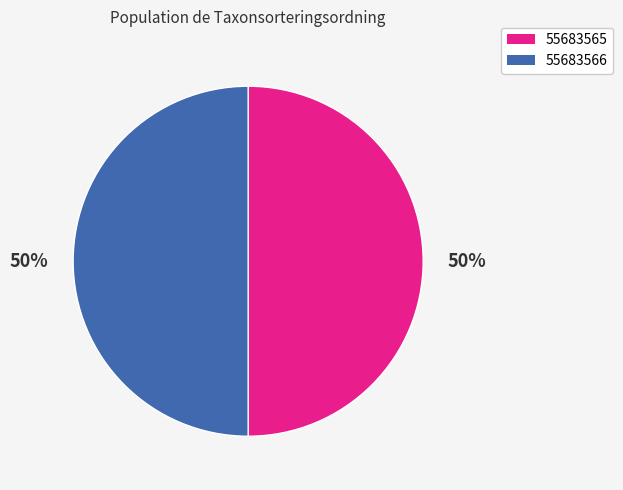

To the nearest percent, what is the average slice percentage?

50%